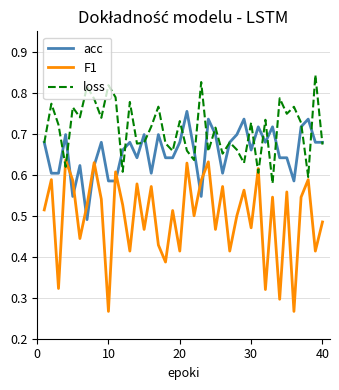

Rank the series by their average value, from lowest to highest.

F1, acc, loss